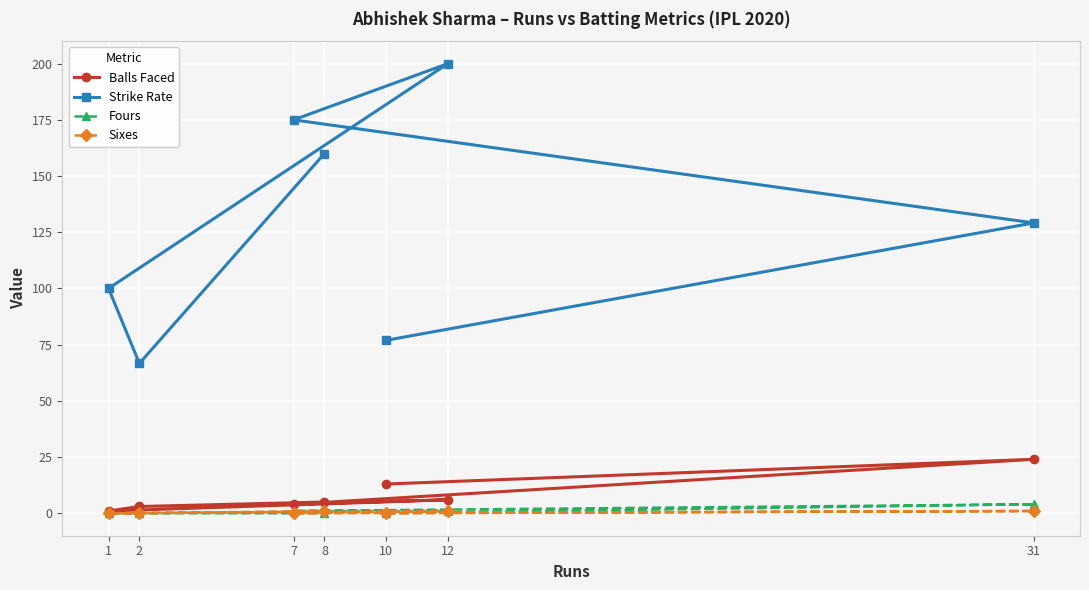

What is the total value across all series at 1?

101.0